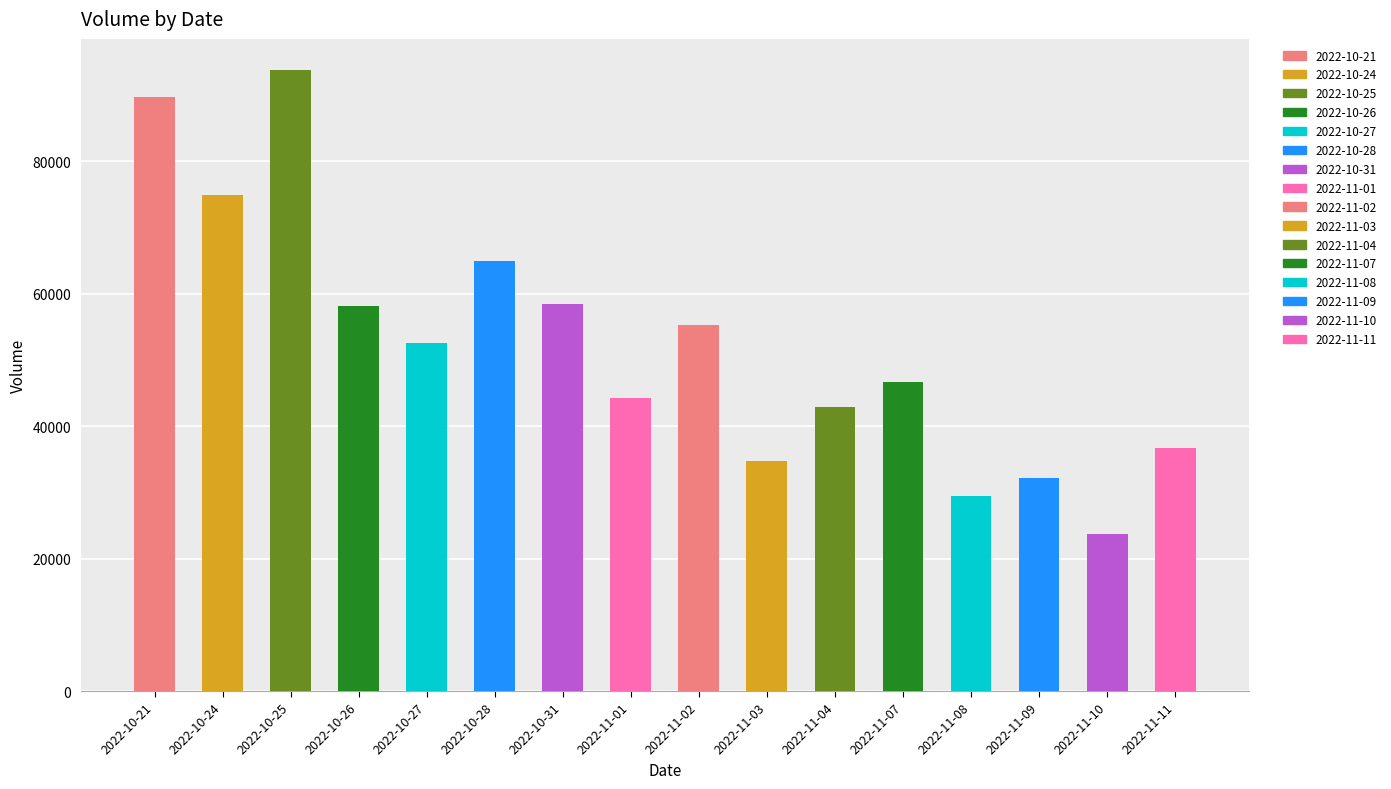

What is the ratio of the value at 2022-11-01 to the value at 2022-10-24?

0.6